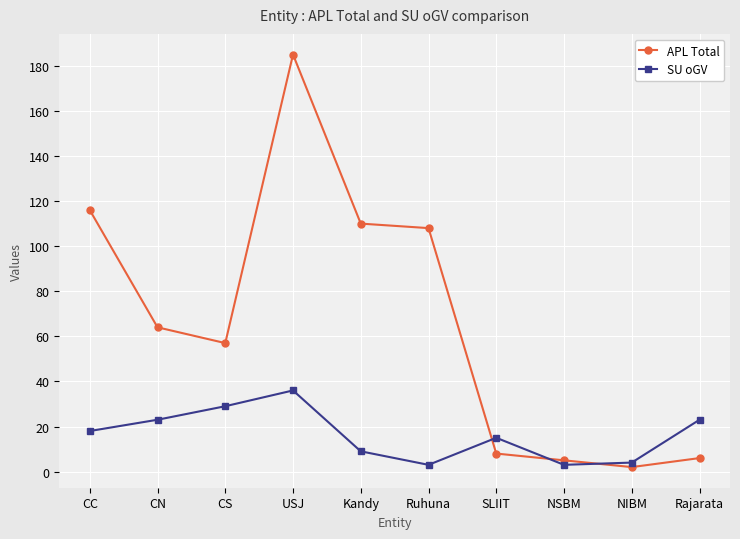

Reading right to left, what are all the values shown in this chart?

APL Total: Rajarata=6	NIBM=2	NSBM=5	SLIIT=8	Ruhuna=108	Kandy=110	USJ=185	CS=57	CN=64	CC=116
SU oGV: Rajarata=23	NIBM=4	NSBM=3	SLIIT=15	Ruhuna=3	Kandy=9	USJ=36	CS=29	CN=23	CC=18